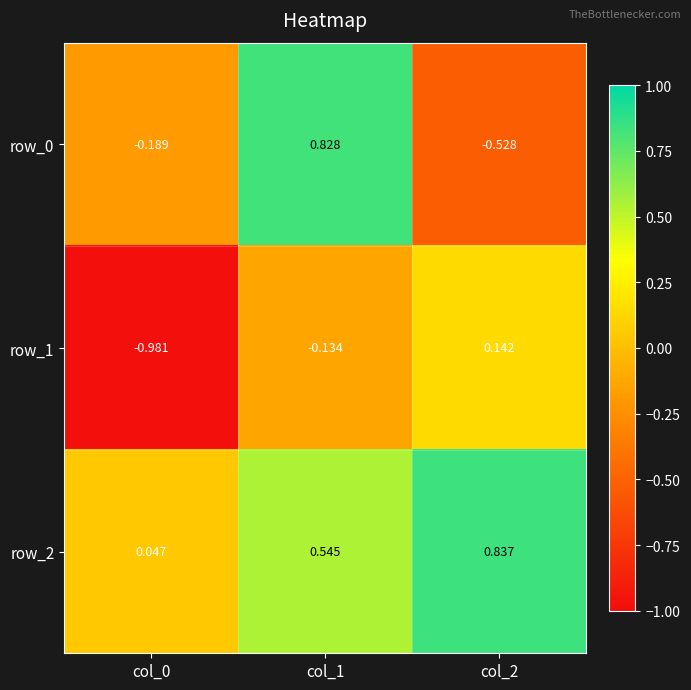

Rank the categories by row_0 value from lowest to highest.

col_2, col_0, col_1